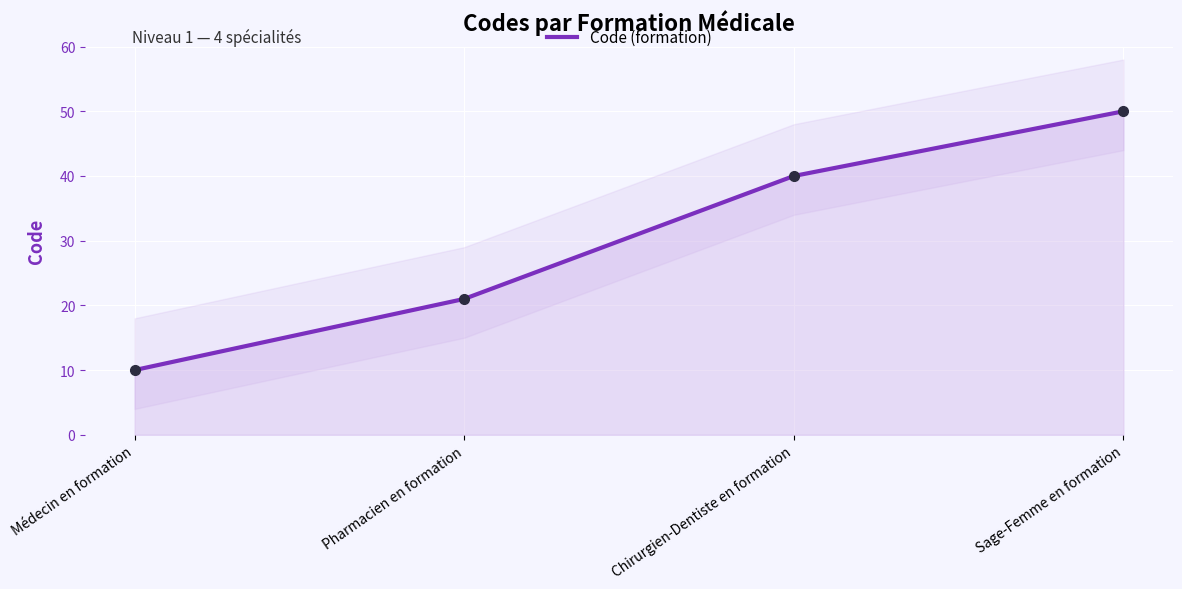

Rank the categories by value from highest to lowest.

Sage-Femme en formation, Chirurgien-Dentiste en formation, Pharmacien en formation, Médecin en formation